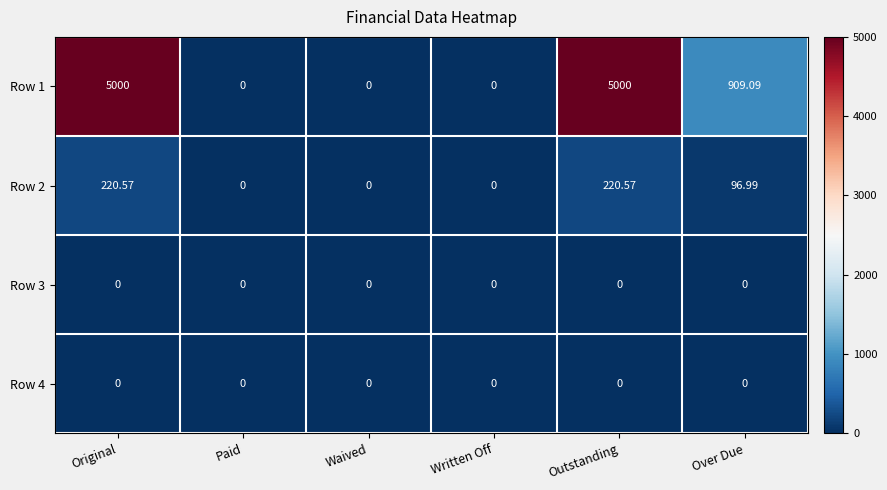

Is the value of Row 2 at Outstanding greater than the value of Row 3 at Over Due?

Yes